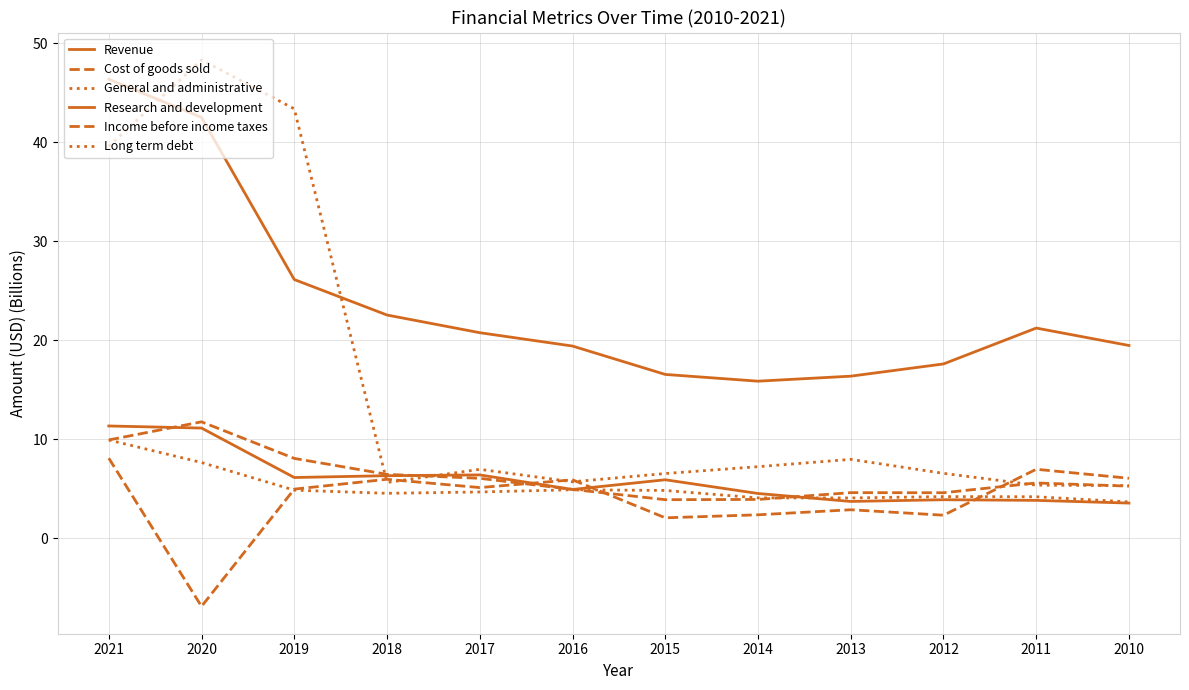

How many distinct data groups are displayed?

6